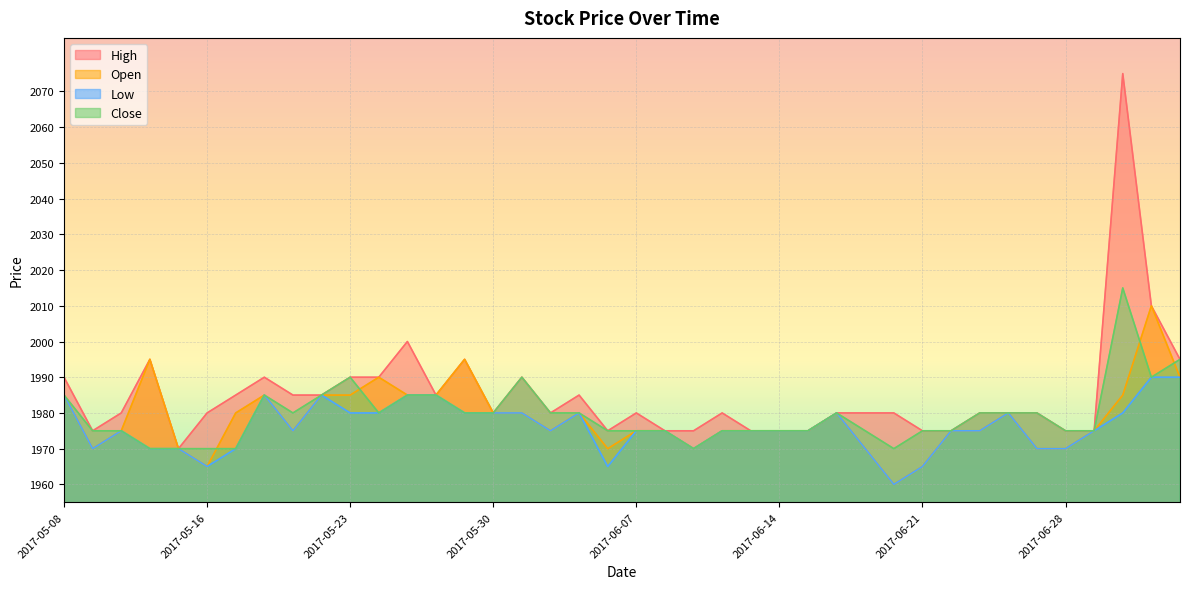

The value of High at 2017-06-23 is 1160. True or false?

False